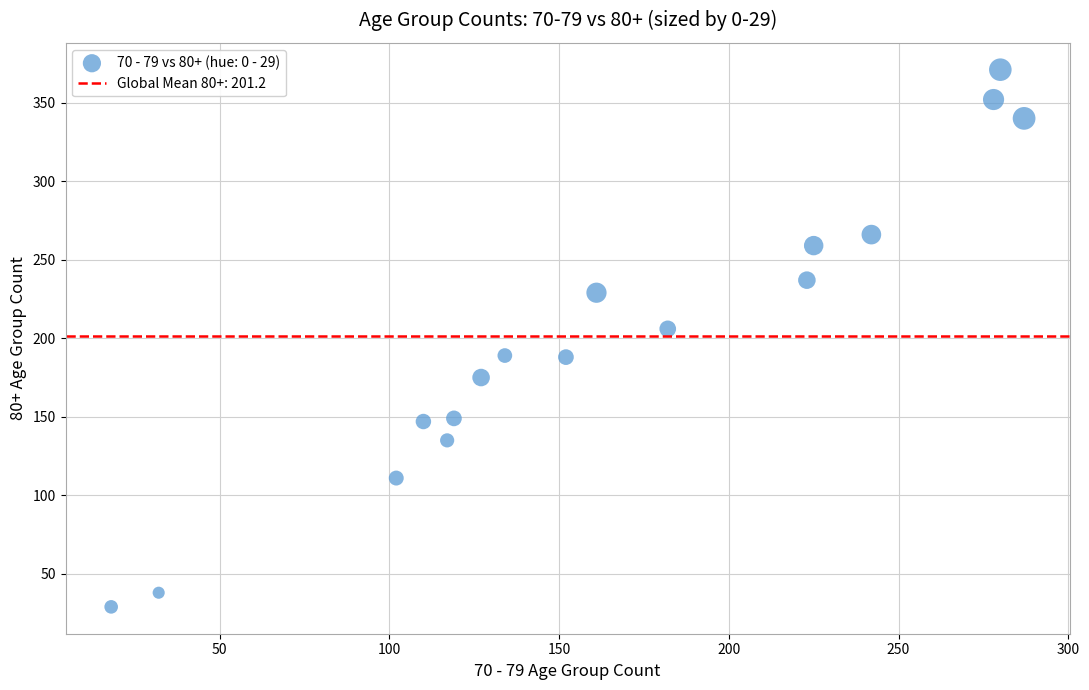

What is the range of Y values (max minus min)?

342